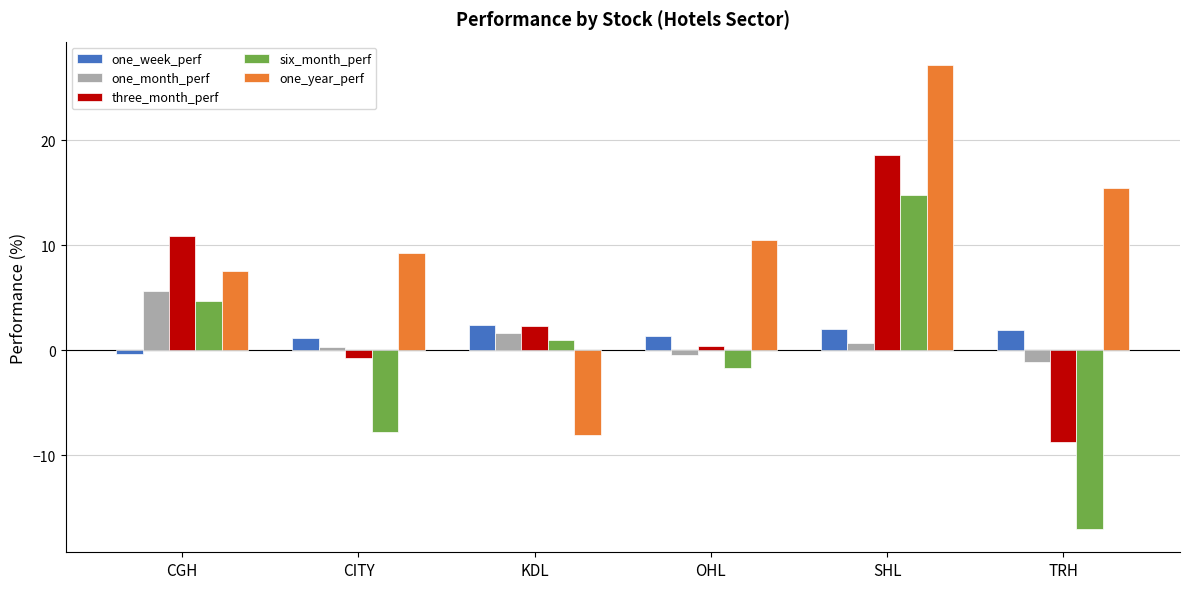

At OHL, list the series in order from largest to smallest.

one_year_perf, one_week_perf, three_month_perf, one_month_perf, six_month_perf